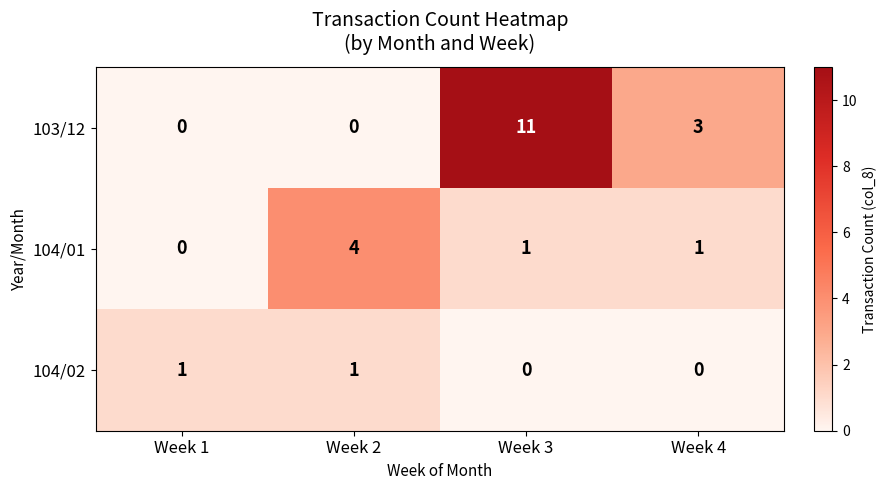

Reading right to left, extract all data points from this chart.

103/12: 3	11	0	0
104/01: 1	1	4	0
104/02: 0	0	1	1